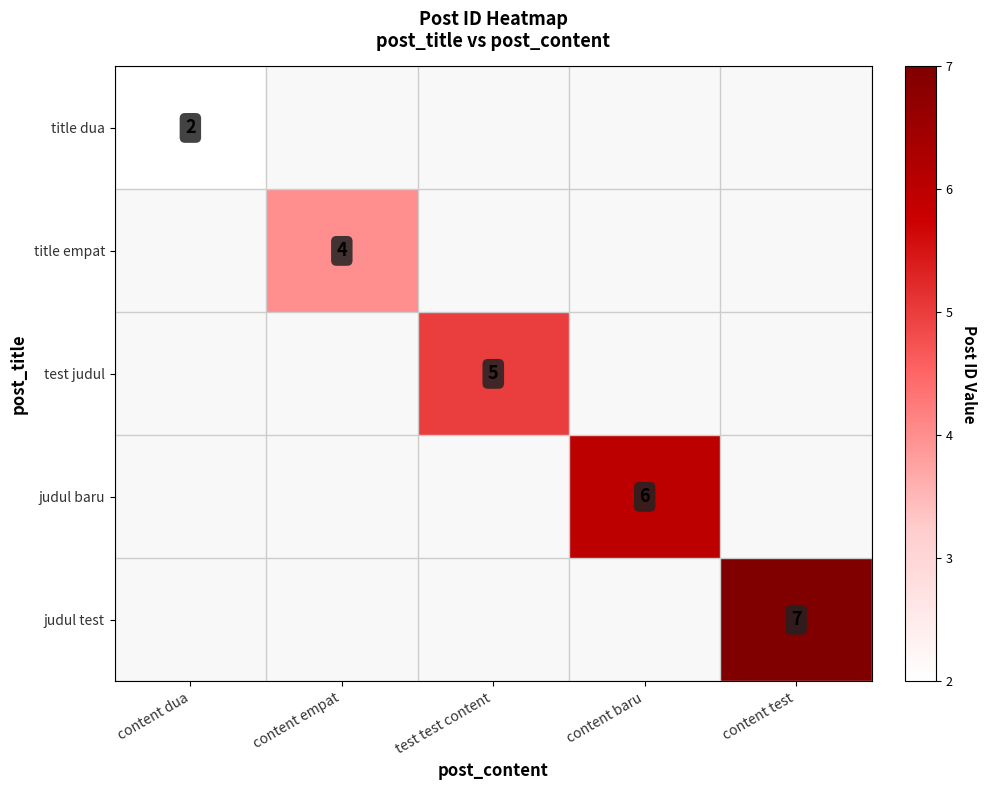

Is the value of judul test at content test greater than the value of test judul at test test content?

Yes